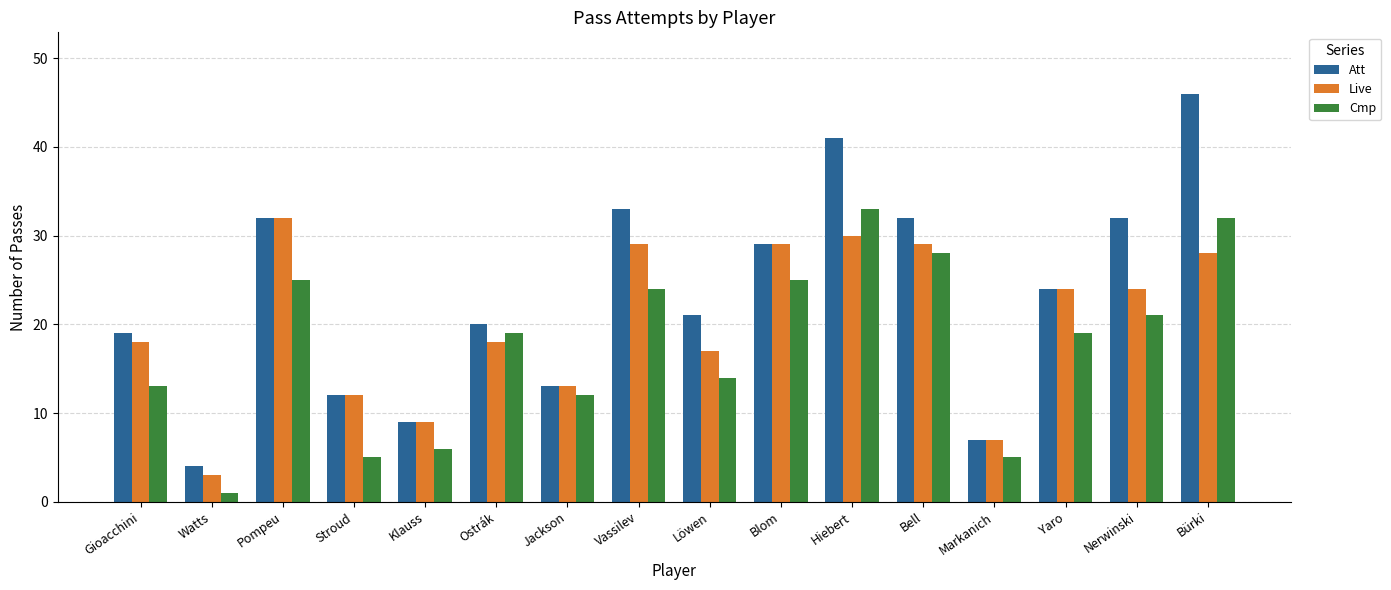

At which category is the sum across all series the highest?

Bürki